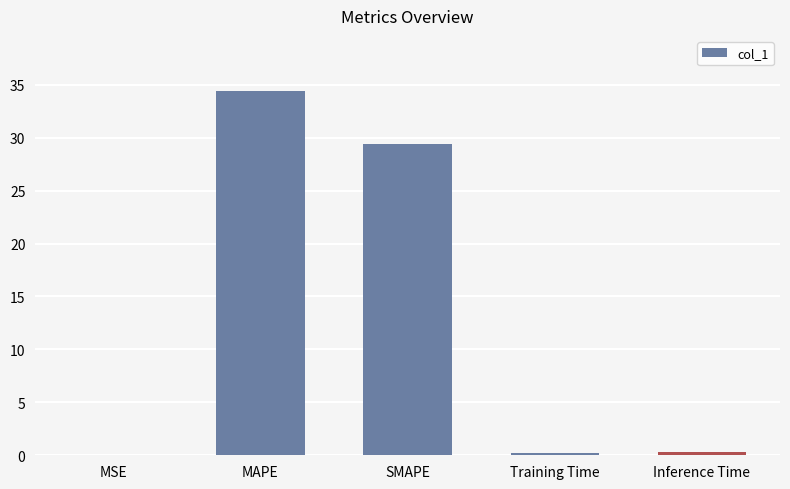

How many distinct data groups are displayed?

1